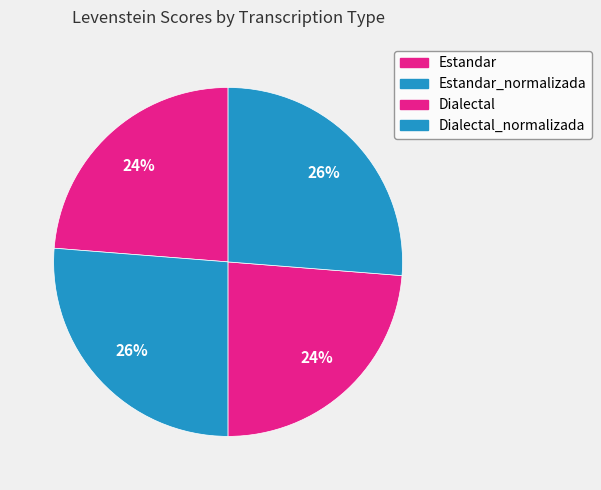

What is the largest slice in the pie chart?

Estandar_normalizada